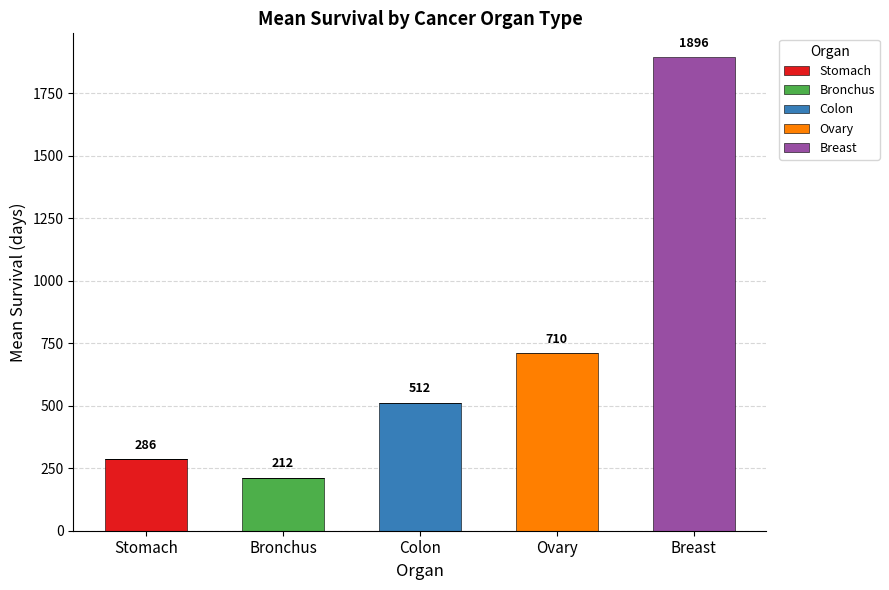

What is the total value across all series at Stomach?

286.0